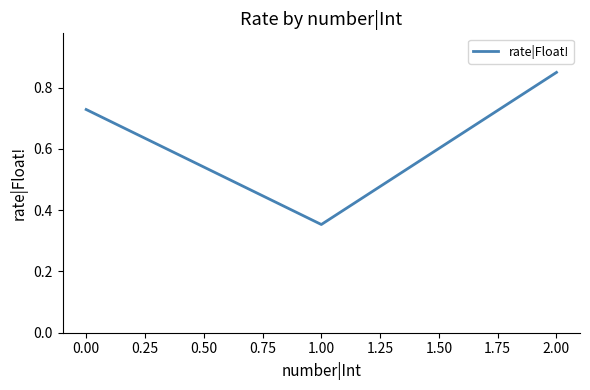

Is it true that the value at 2.00 is 0.2?

False